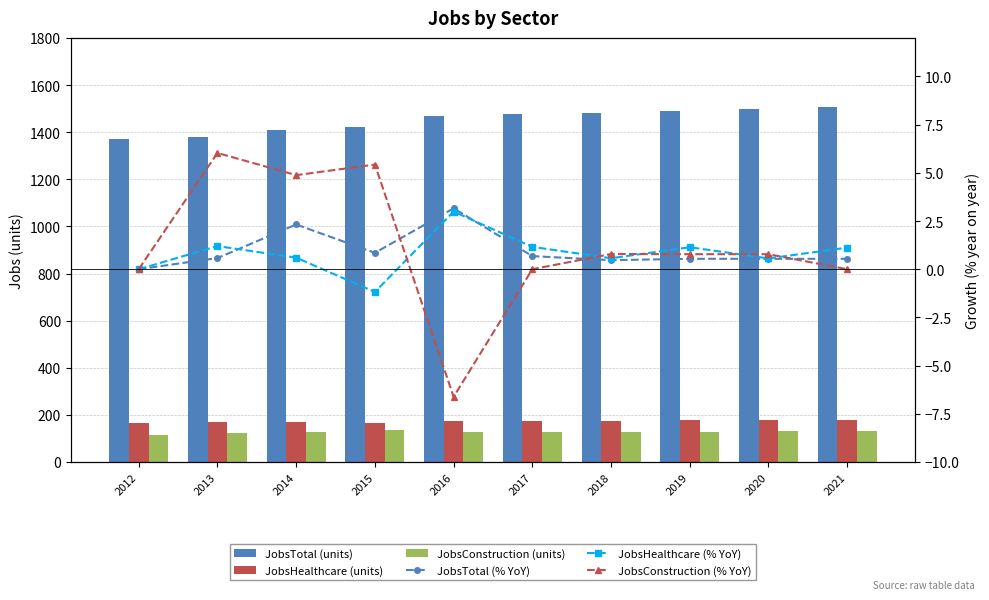

What is the value of the JobsTotal (units) bar at the 10th from the left?

1507.0